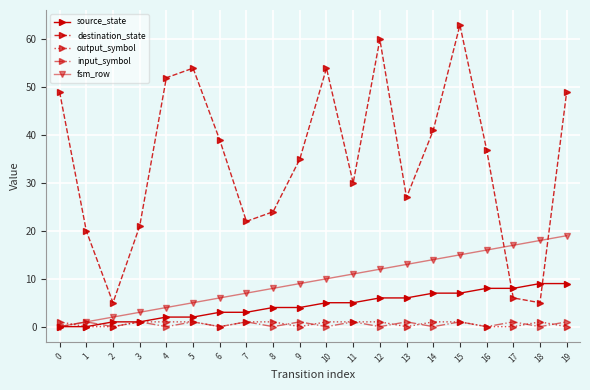

Reading left to right, what are all the values shown in this chart?

source_state: 0=0	1=0	2=1	3=1	4=2	5=2	6=3	7=3	8=4	9=4	10=5	11=5	12=6	13=6	14=7	15=7	16=8	17=8	18=9	19=9
destination_state: 0=49	1=20	2=5	3=21	4=52	5=54	6=39	7=22	8=24	9=35	10=54	11=30	12=60	13=27	14=41	15=63	16=37	17=6	18=5	19=49
output_symbol: 0=1	1=0	2=0	3=1	4=1	5=1	6=0	7=1	8=1	9=0	10=1	11=1	12=1	13=0	14=1	15=1	16=0	17=0	18=1	19=0
input_symbol: 0=0	1=1	2=0	3=1	4=0	5=1	6=0	7=1	8=0	9=1	10=0	11=1	12=0	13=1	14=0	15=1	16=0	17=1	18=0	19=1
fsm_row: 0=0	1=1	2=2	3=3	4=4	5=5	6=6	7=7	8=8	9=9	10=10	11=11	12=12	13=13	14=14	15=15	16=16	17=17	18=18	19=19